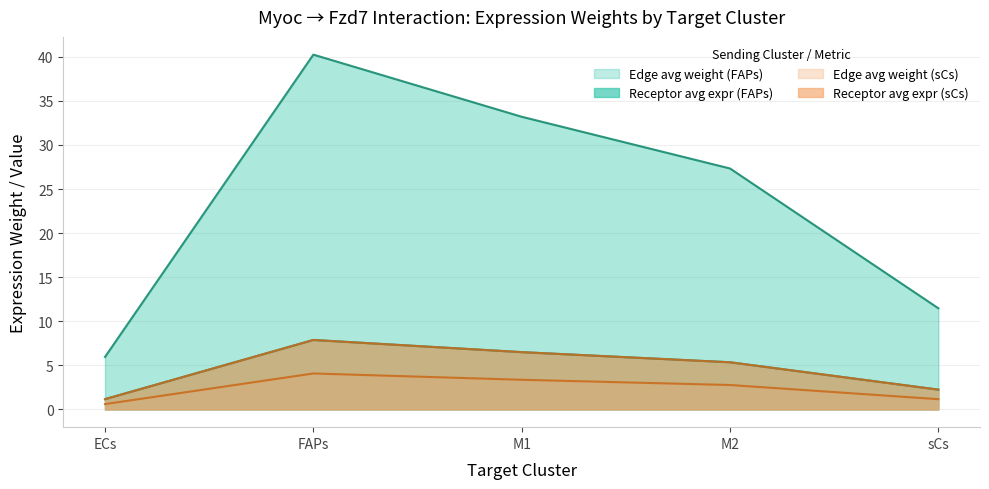

What is the total value across all series at M2?

40.8